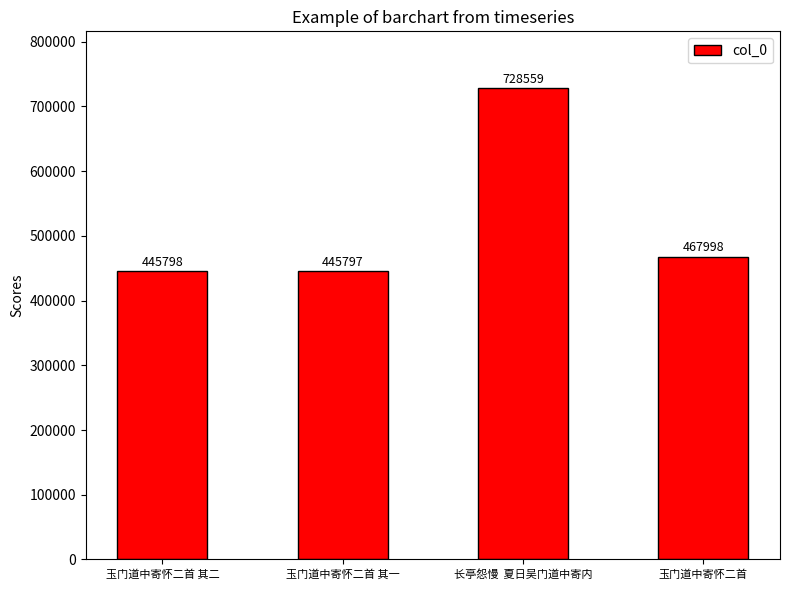

Count the number of categories in the chart.

4